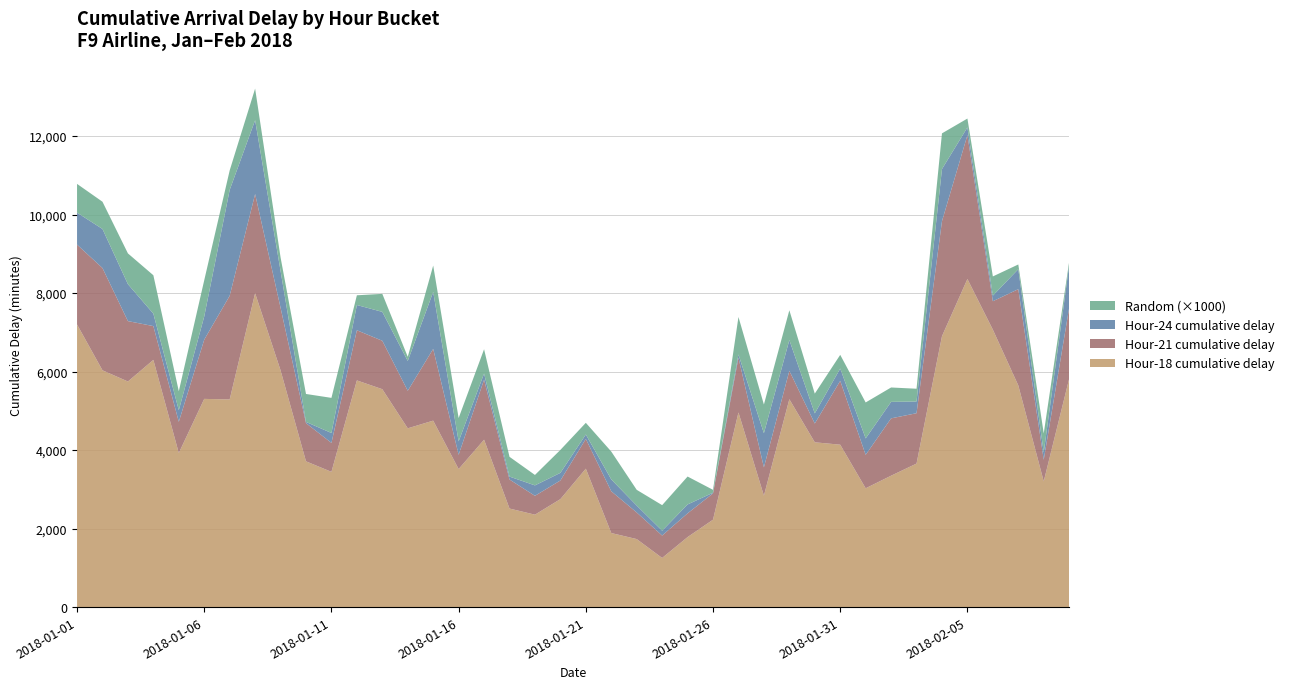

Reading left to right, transcribe all the data shown in this chart.

col_18: 7201.0	6033.0	5748.0	6299.0	3926.0	5305.0	5291.0	7998.0	6033.0	3714.0	3446.0	5776.0	5552.0	4555.0	4751.0	3517.0	4265.0	2511.0	2355.0	2751.0	3527.0	1887.0	1733.0	1252.0	1784.0	2227.0	4959.0	2839.0	5297.0	4199.0	4138.0	3027.0	3348.0	3657.0	6903.0	8360.0	7069.0	5648.0	3203.0	5818.0
col_31: 0.7	0.7	0.8	1.0	0.5	0.9	0.5	0.8	0.3	0.7	0.9	0.2	0.5	0.1	0.7	0.6	0.6	0.5	0.3	0.6	0.3	0.7	0.4	0.7	0.7	0.1	1.0	0.7	0.8	0.5	0.3	0.9	0.4	0.3	0.9	0.2	0.5	0.1	0.5	0.1
col_24: 0.0	1.0	2.0	3.0	4.0	5.0	6.0	0.0	1.0	2.0	3.0	4.0	5.0	6.0	0.0	1.0	2.0	3.0	4.0	5.0	6.0	0.0	1.0	2.0	3.0	4.0	5.0	6.0	0.0	1.0	2.0	3.0	4.0	5.0	6.0	0.0	1.0	2.0	3.0	4.0
col_21: 9236.0	8639.0	7287.0	7160.0	4721.0	6815.0	7932.0	10525.0	7629.0	4687.0	4184.0	7054.0	6786.0	5512.0	6579.0	3880.0	5794.0	3251.0	2835.0	3226.0	4285.0	2951.0	2411.0	1823.0	2389.0	2898.0	6353.0	3560.0	6021.0	4678.0	5765.0	3879.0	4809.0	4940.0	9834.0	12026.0	7793.0	8101.0	3753.0	7626.0
col_25: 10051.0	9634.0	8228.0	7477.0	5016.0	7406.0	10629.0	12406.0	8566.0	4718.0	4436.0	7697.0	7522.0	6271.0	8030.0	4222.0	5951.0	3325.0	3101.0	3420.0	4398.0	3253.0	2587.0	1947.0	2615.0	2914.0	6437.0	4431.0	6804.0	4936.0	6078.0	4298.0	5229.0	5239.0	11161.0	12223.0	7936.0	8610.0	3942.0	8714.0
col_27: 3.0	3.0	2.0	2.0	1.0	2.0	3.0	3.0	2.0	1.0	1.0	2.0	2.0	1.0	2.0	0.0	1.0	0.0	0.0	0.0	1.0	0.0	0.0	0.0	0.0	0.0	1.0	1.0	1.0	1.0	1.0	0.0	1.0	1.0	3.0	3.0	2.0	2.0	0.0	2.0